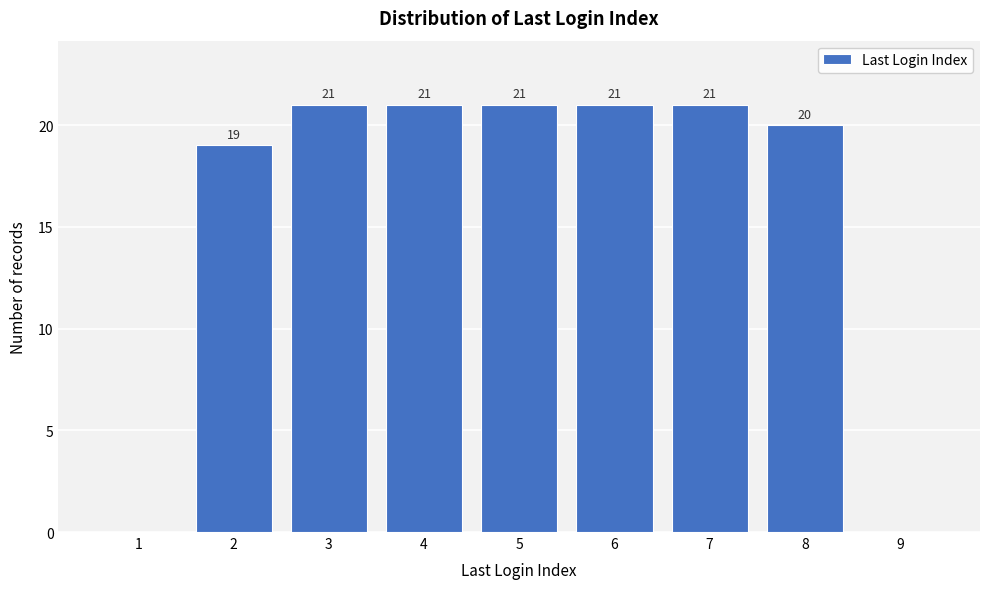

Reading right to left, transcribe all the data shown in this chart.

9=0	8=20	7=21	6=21	5=21	4=21	3=21	2=19	1=0